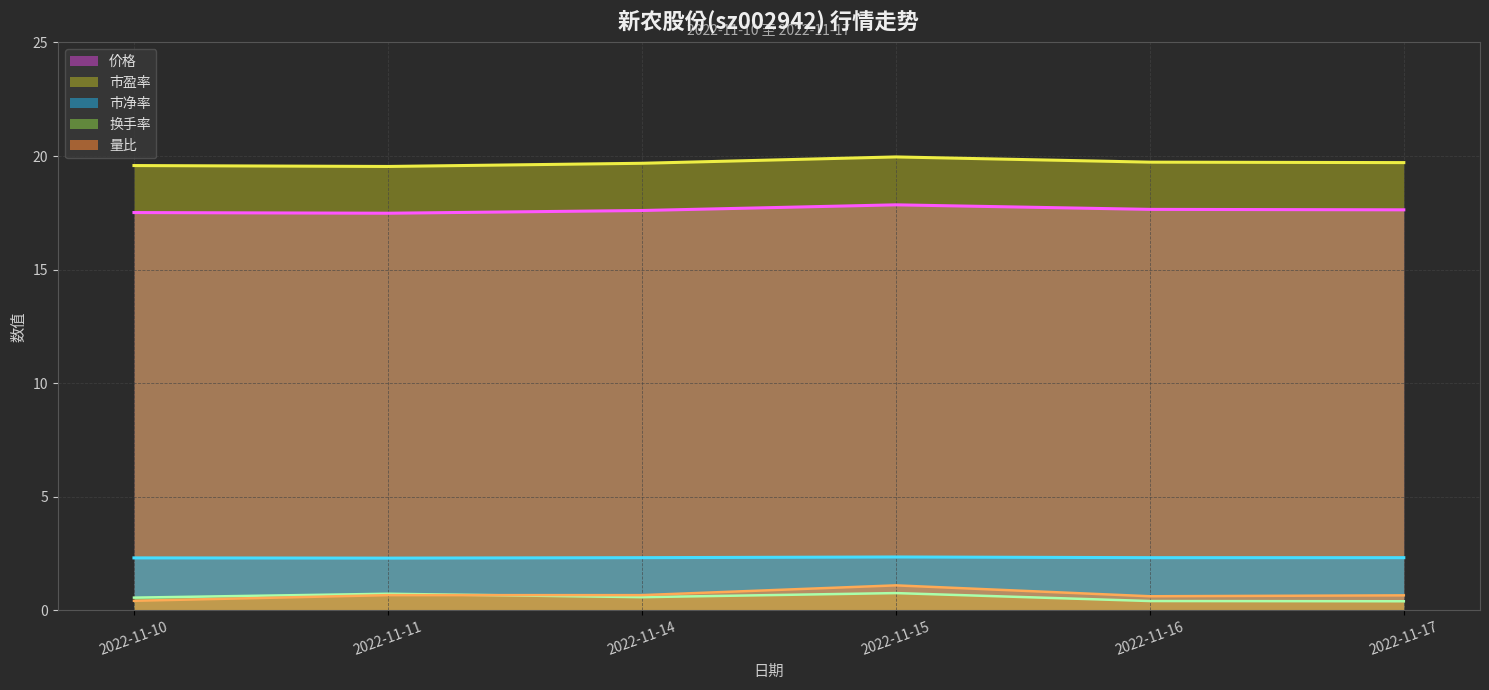

How many lines are shown in the chart?

5